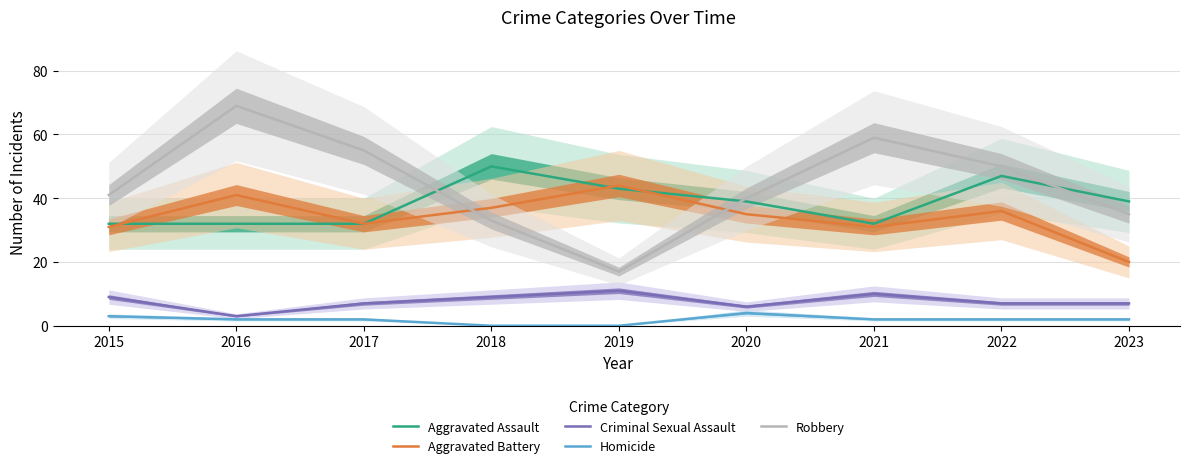

Reading left to right, list all the values displayed in this chart.

Aggravated Assault: 2015=32	2016=32	2017=32	2018=50	2019=43	2020=39	2021=32	2022=47	2023=39
Aggravated Battery: 2015=31	2016=41	2017=32	2018=37	2019=44	2020=35	2021=31	2022=36	2023=20
Criminal Sexual Assault: 2015=9	2016=3	2017=7	2018=9	2019=11	2020=6	2021=10	2022=7	2023=7
Homicide: 2015=3	2016=2	2017=2	2018=0	2019=0	2020=4	2021=2	2022=2	2023=2
Robbery: 2015=41	2016=69	2017=55	2018=33	2019=17	2020=40	2021=59	2022=50	2023=35